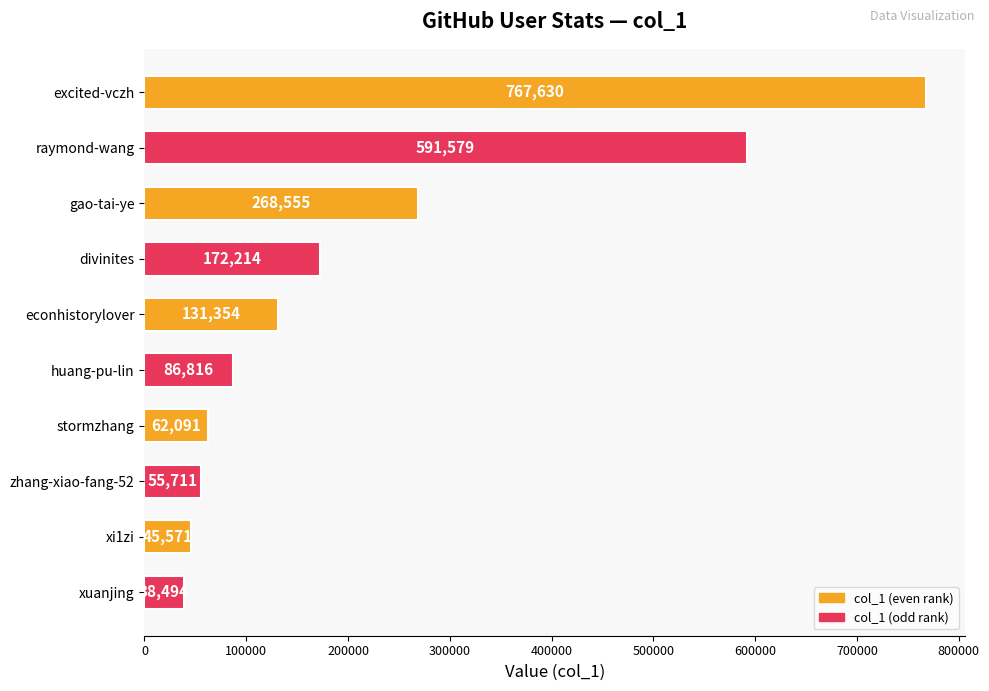

Which has a higher value, divinites or zhang-xiao-fang-52?

divinites